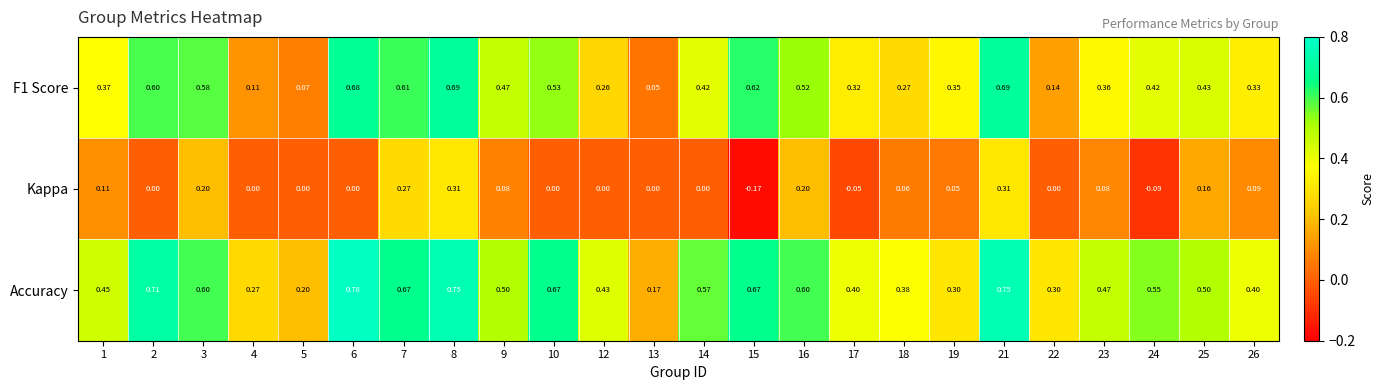

Which series has the largest total across all categories?

Accuracy